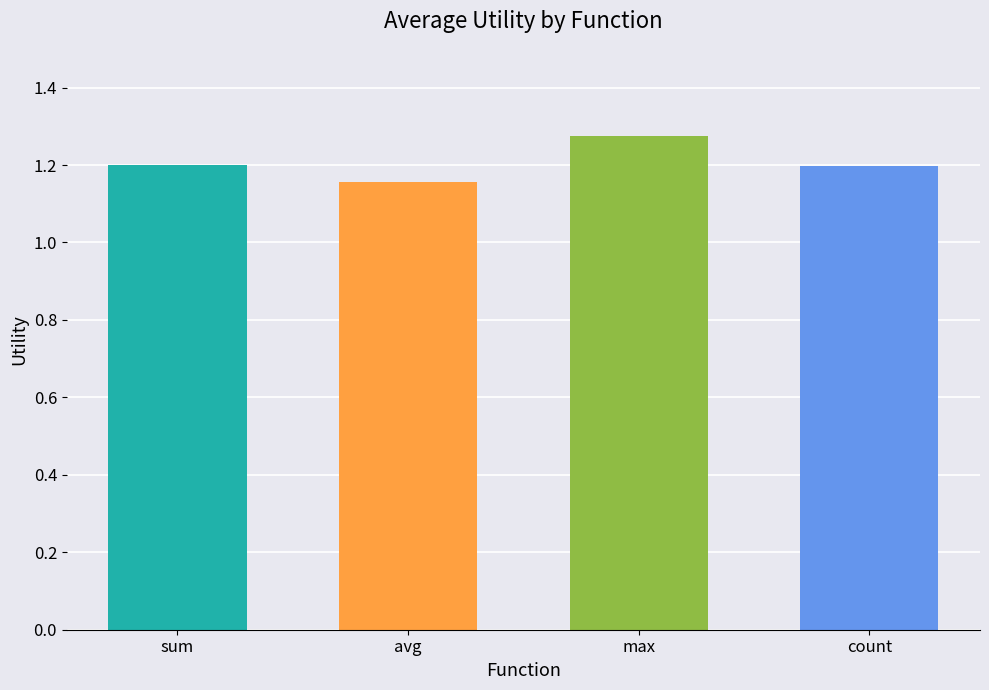

What is the sum of the values at count and sum?

2.4